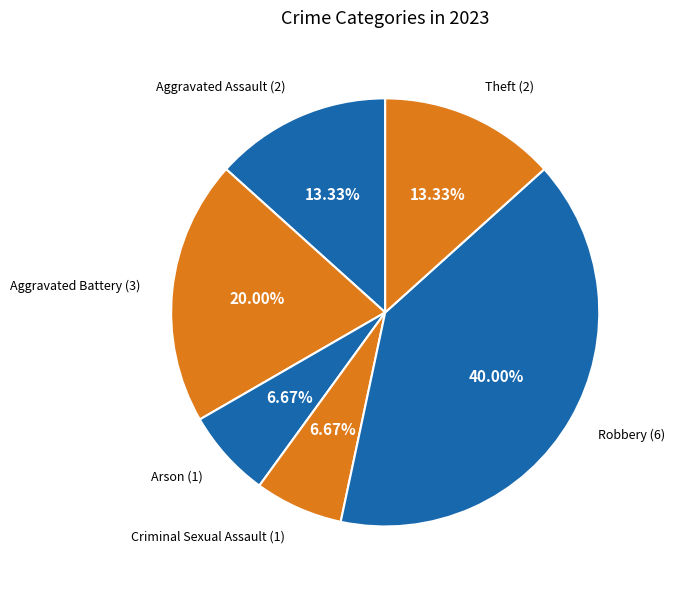

Which slice is the smallest?

Arson